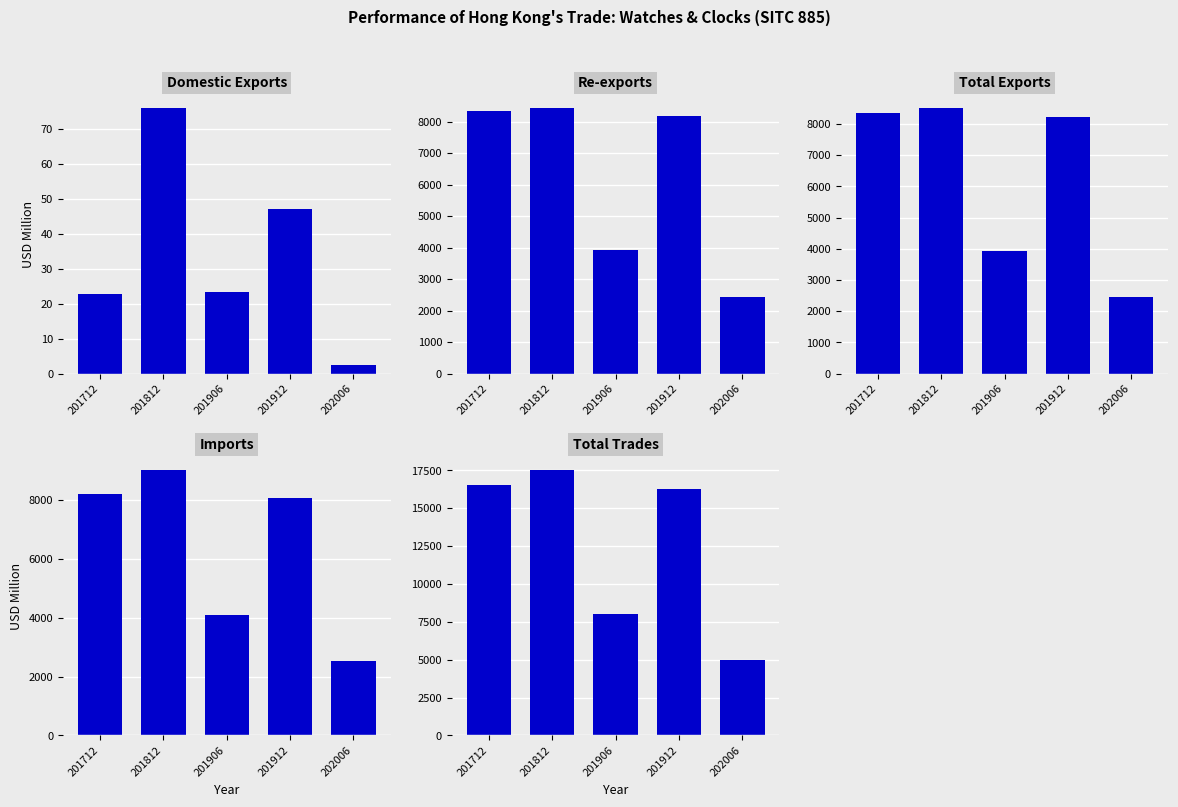

What is the average value of the Imports series?

6374.6